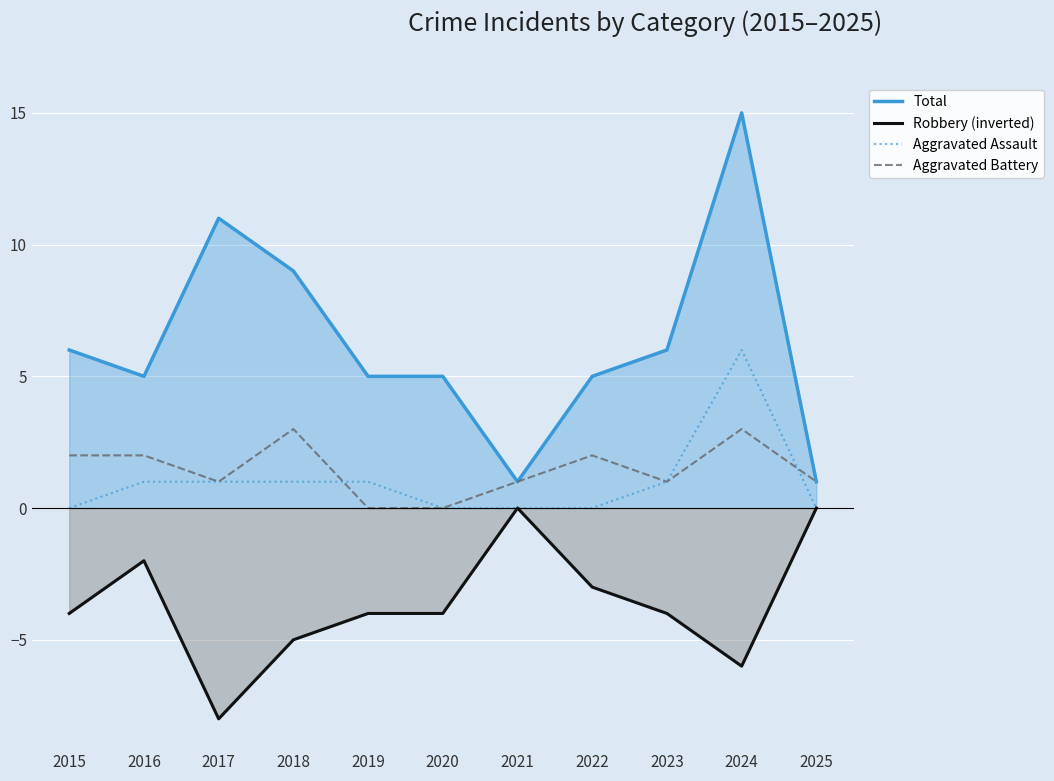

At which label does Total first exceed 5?

2015